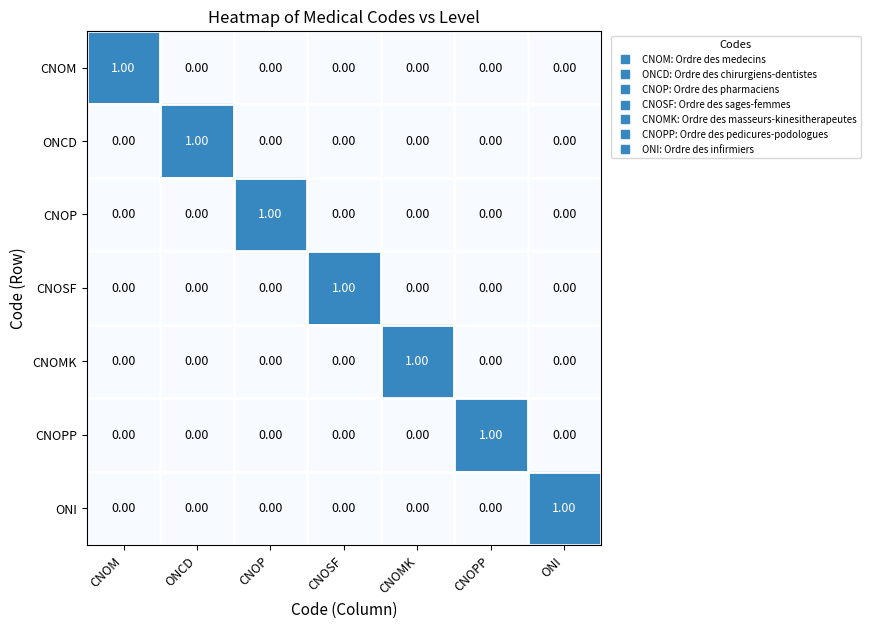

Is the value of CNOMK at CNOMK greater than the value of CNOM at ONCD?

Yes